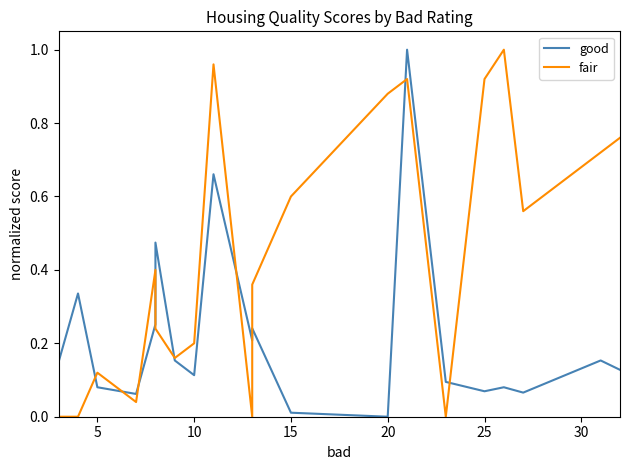

What is the sum of all fair values?

8.8